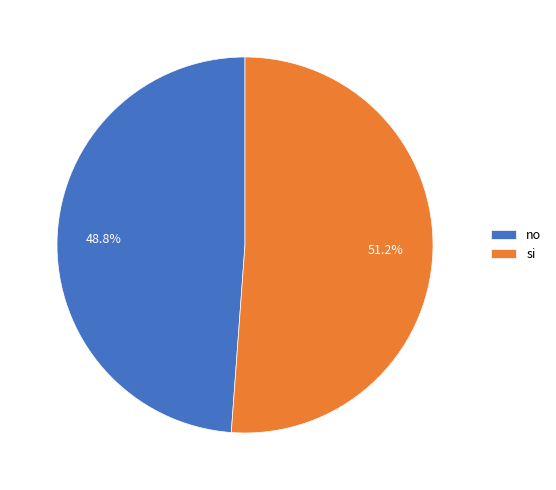

What is the largest slice in the pie chart?

si